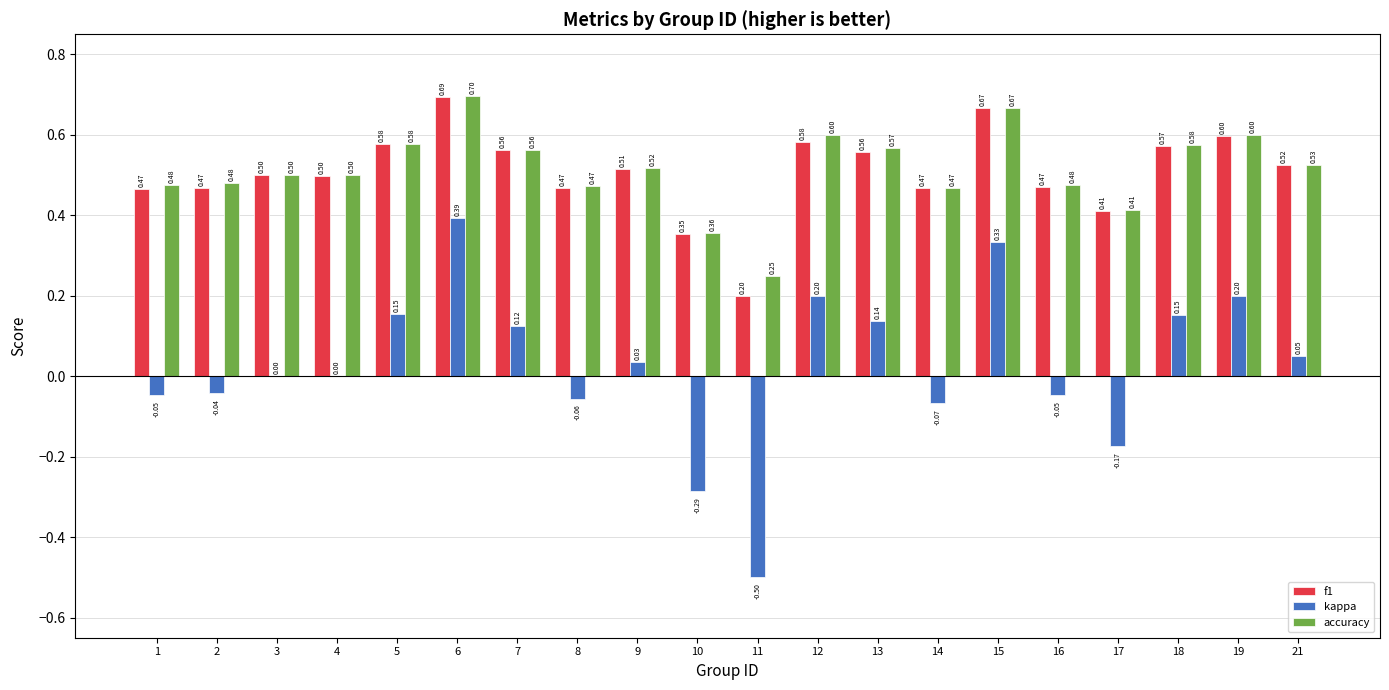

Between 8 and 17, which series saw the biggest shift?

kappa